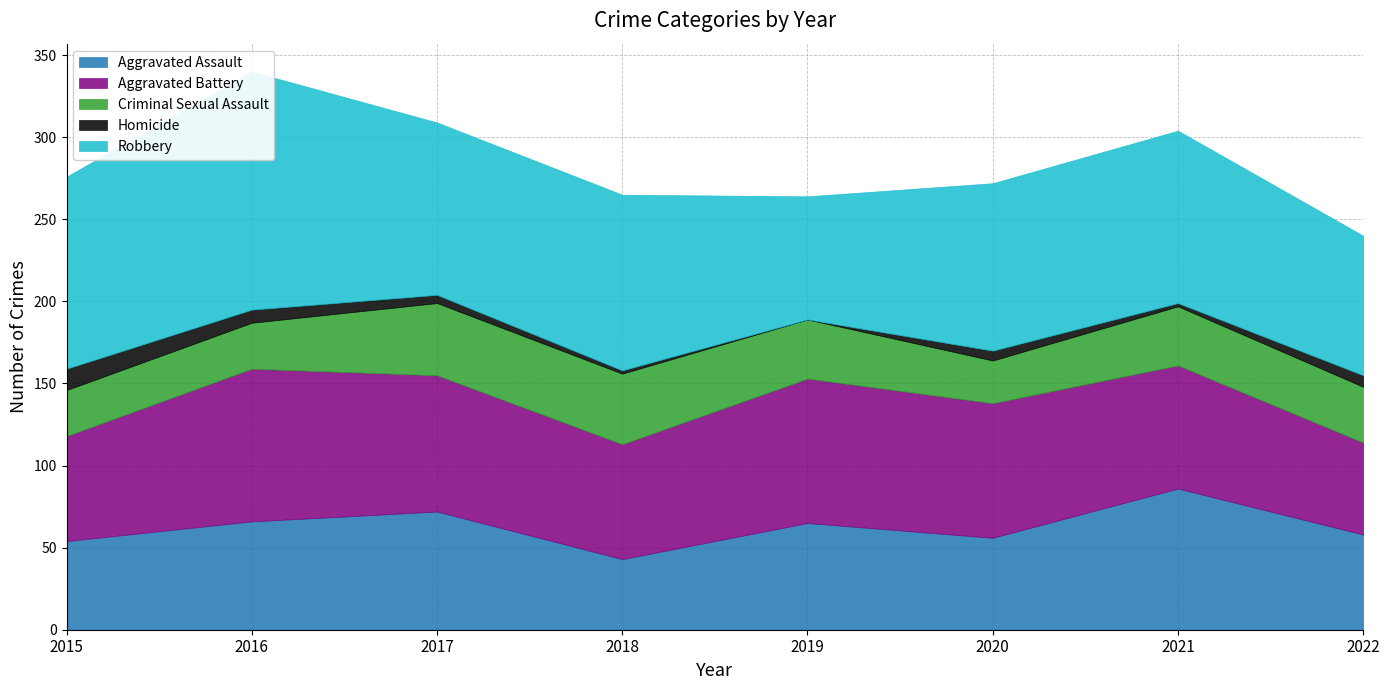

Which series has the largest range (max minus min)?

Robbery